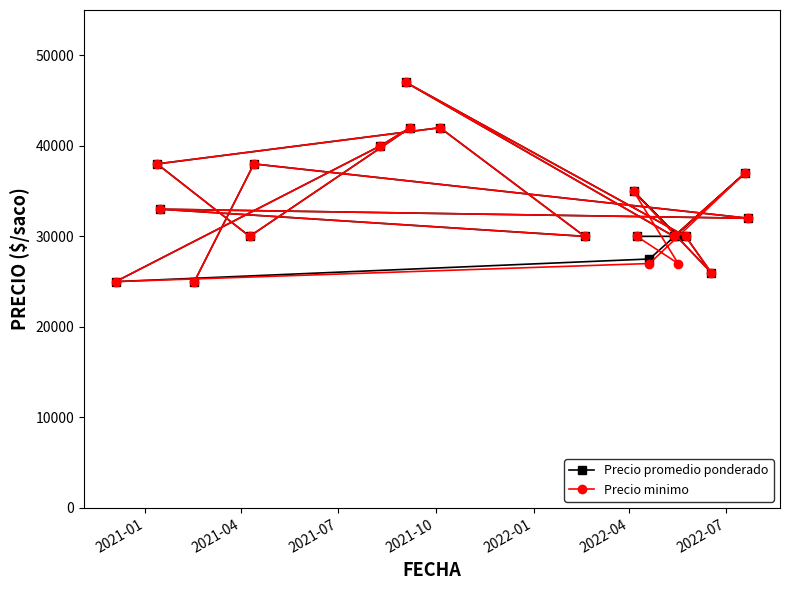

How many lines are shown in the chart?

2